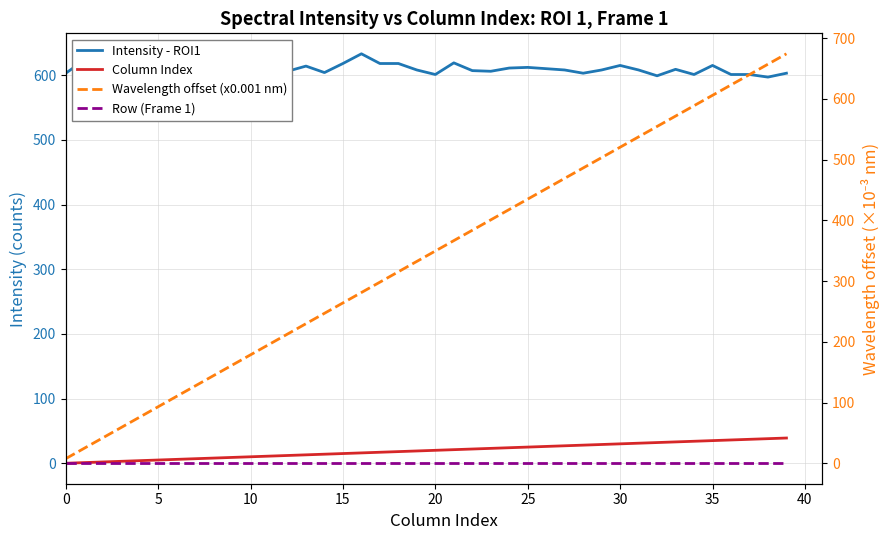

True or false: Wavelength offset (x0.001 nm) and Row (Frame 1) intersect in this chart.

False